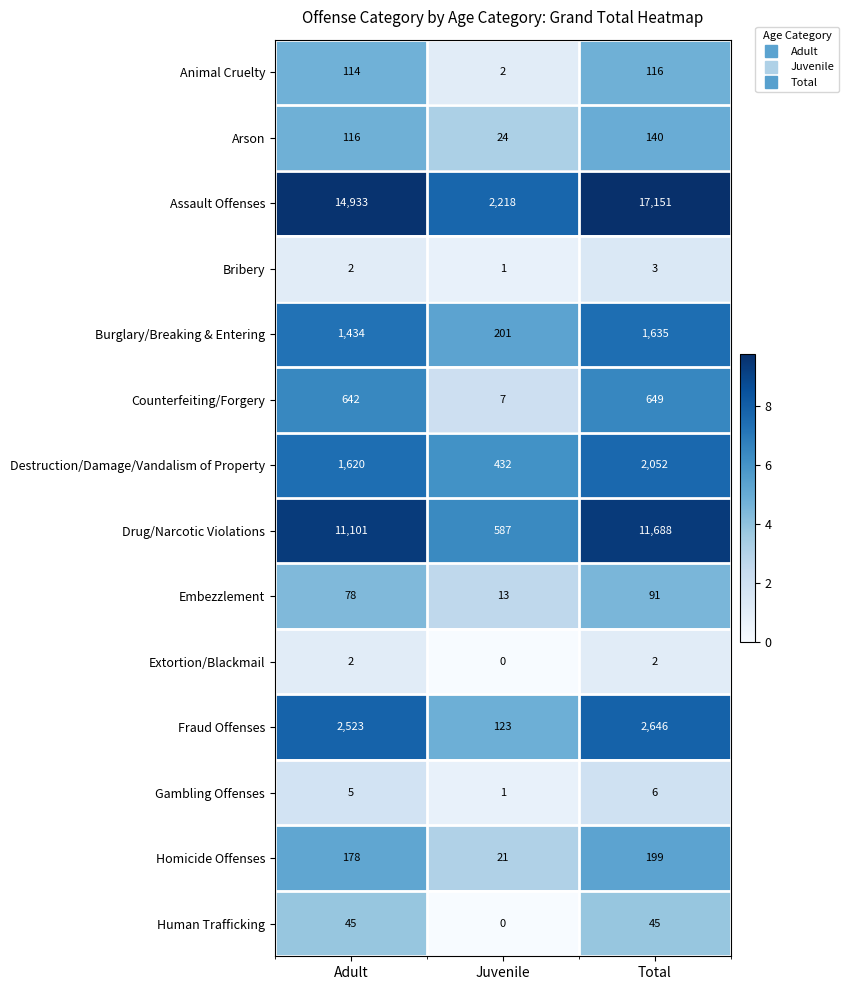

Which series has the largest total across all categories?

Assault Offenses